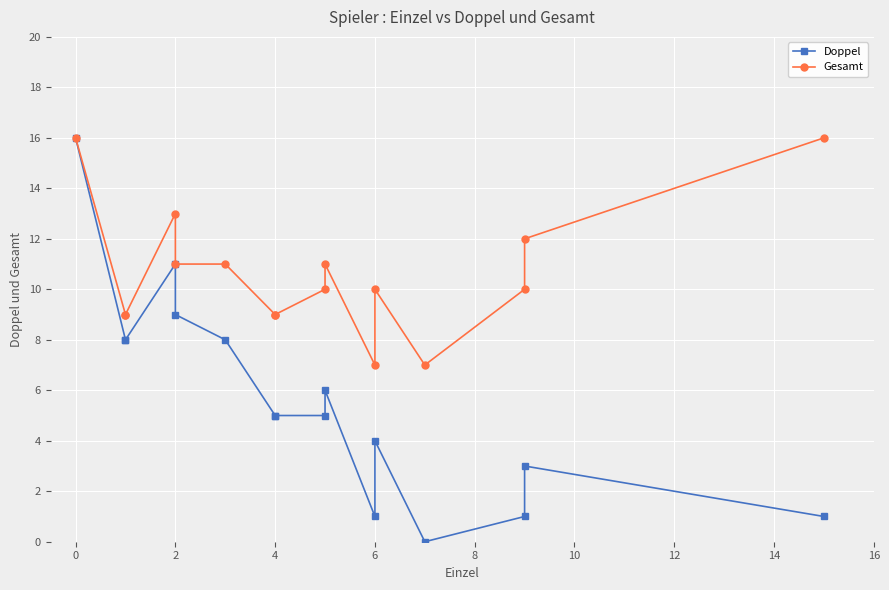

Rank the series by their maximum value, from highest to lowest.

Doppel, Gesamt